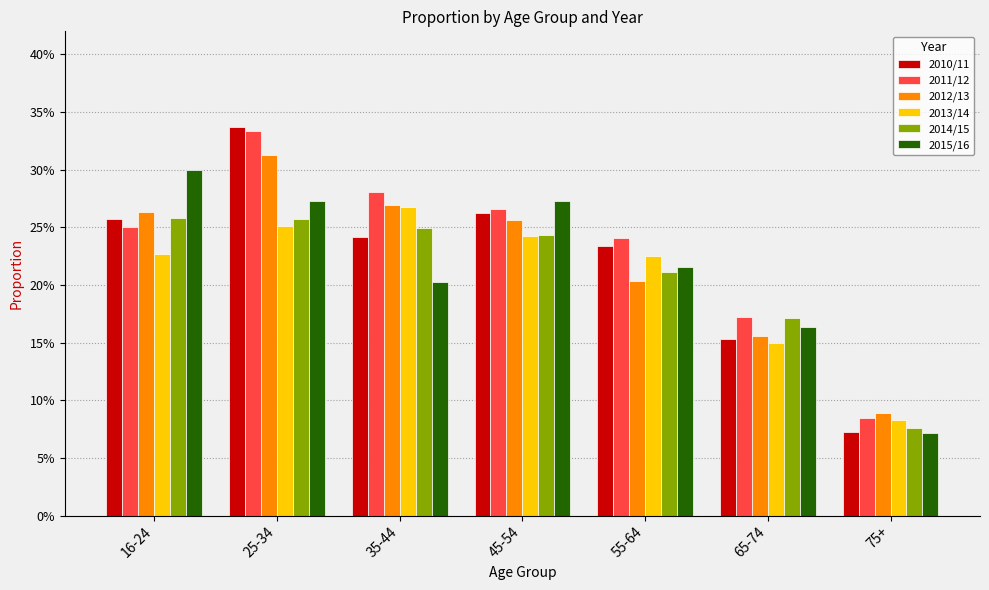

At 55-64, list the series in order from largest to smallest.

2011/12, 2010/11, 2013/14, 2015/16, 2014/15, 2012/13